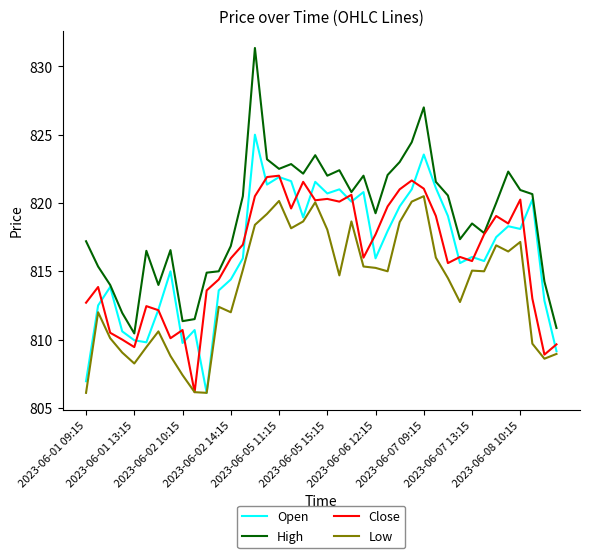

Rank the series by their maximum value, from highest to lowest.

High, Open, Close, Low